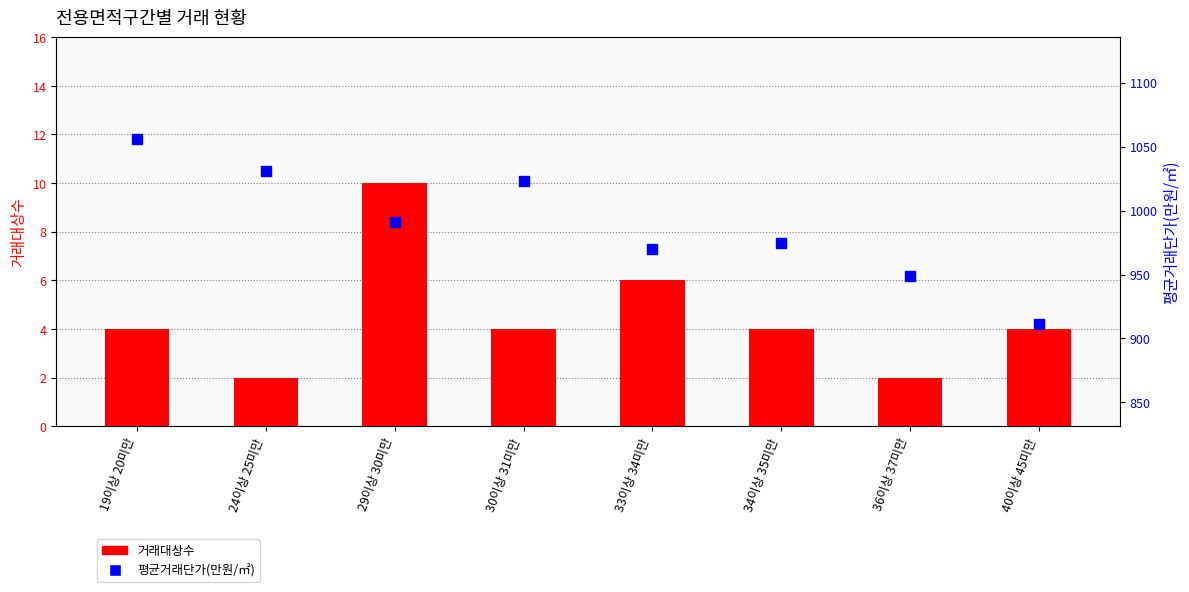

What is the total value across all series at 40이상 45미만?

915.4